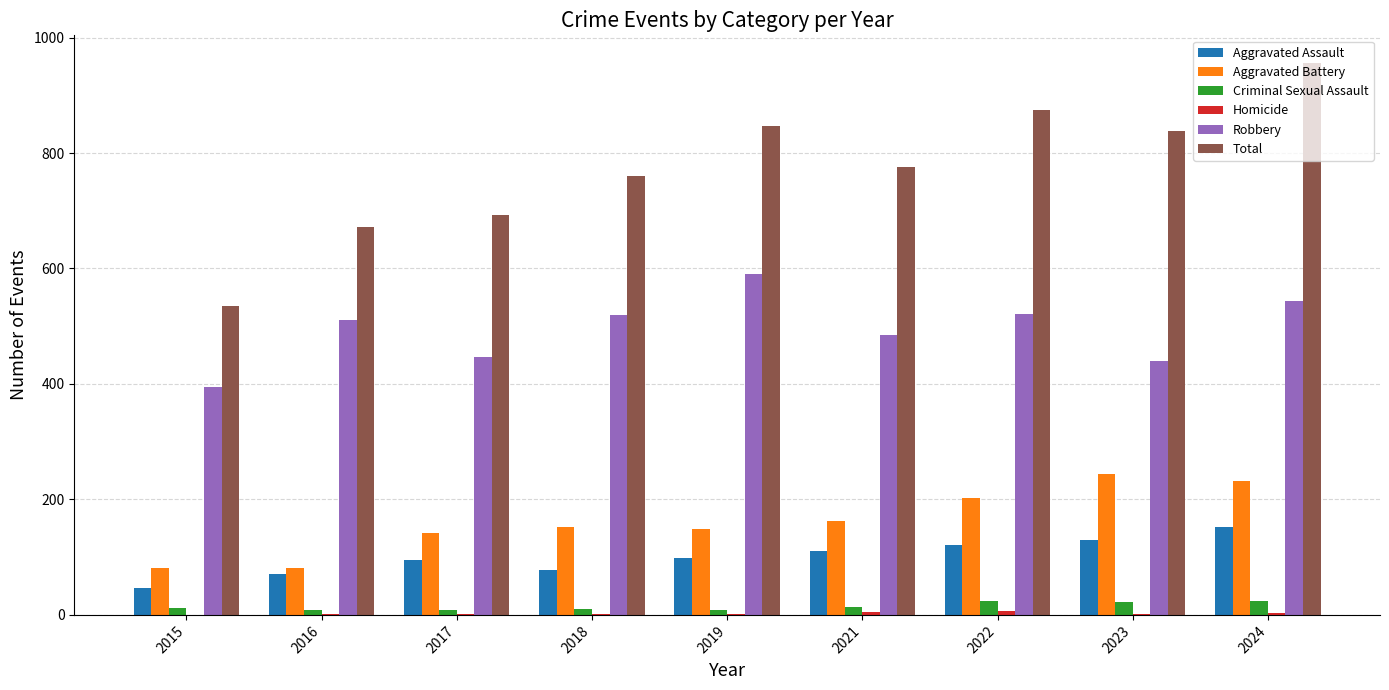

Read the Criminal Sexual Assault value at 2018.

11